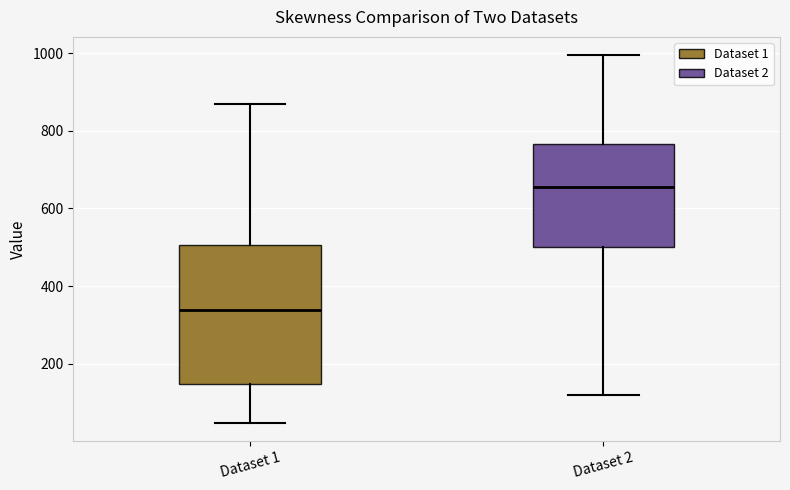

Reading left to right, read every box against the y-axis: the position of its median line, the range the box covers, and the ends of its whiskers. The values are not printed on the chart, so give them approximately, as read against the axis.

Dataset 1: median 340, box 140 to 500, whiskers 40 to 880
Dataset 2: median 660, box 500 to 760, whiskers 120 to 1000